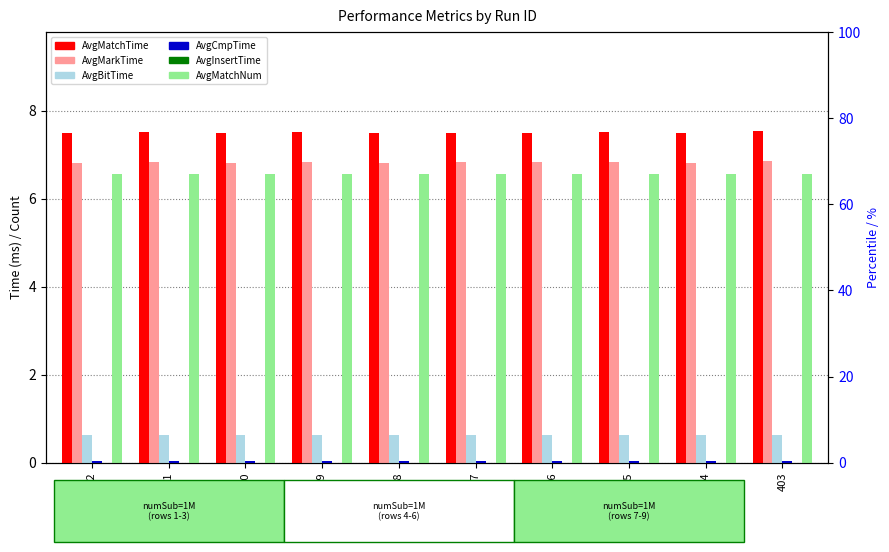

What is the sum of the AvgMarkTime values at 412 and 403?

13.7